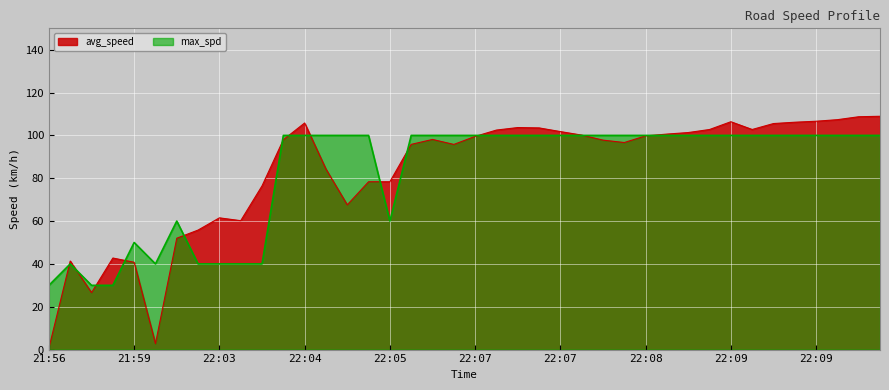

How many lines are shown in the chart?

2